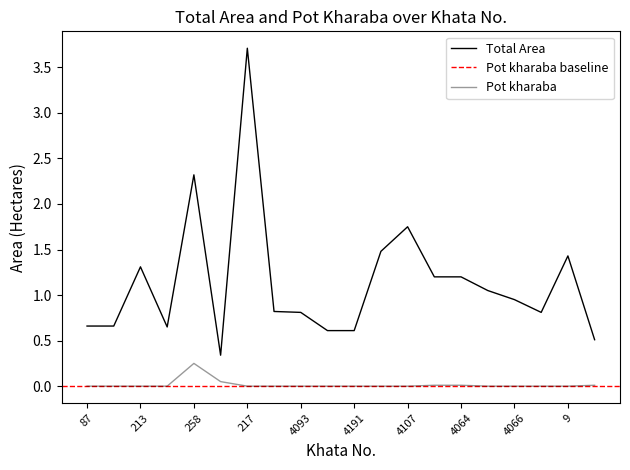

Does the chart display data point markers on the line(s)?

No